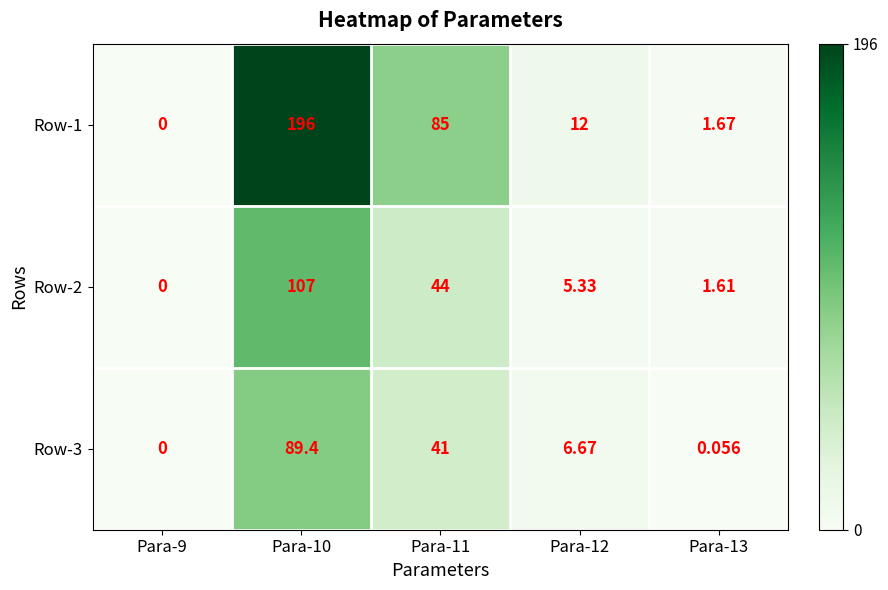

Is the value of Row-2 at Para-11 greater than the value of Row-3 at Para-11?

Yes